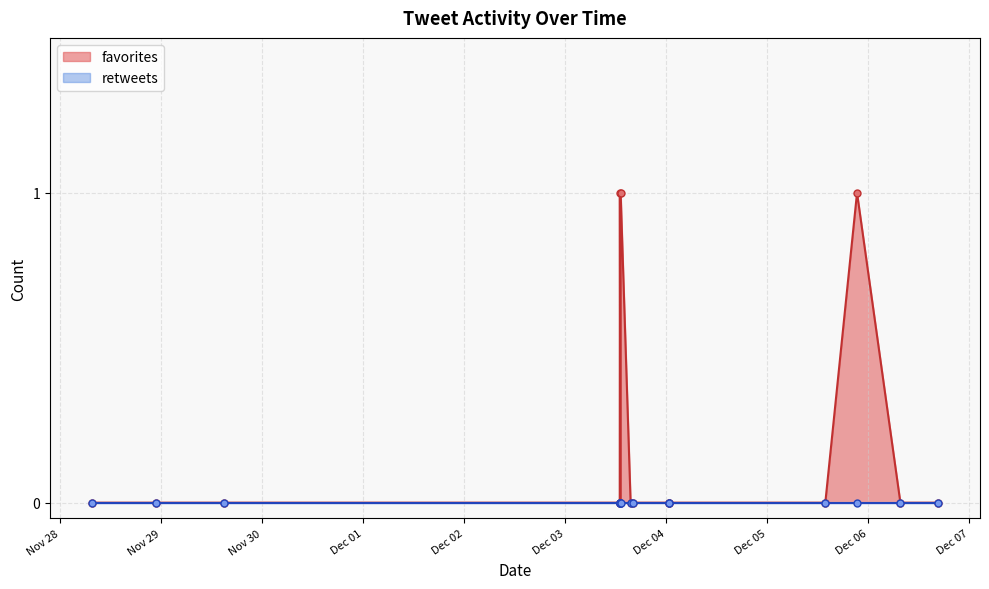

Between 2017-11-28 22:49 and 2017-11-28 07:44, which is larger?

2017-11-28 22:49